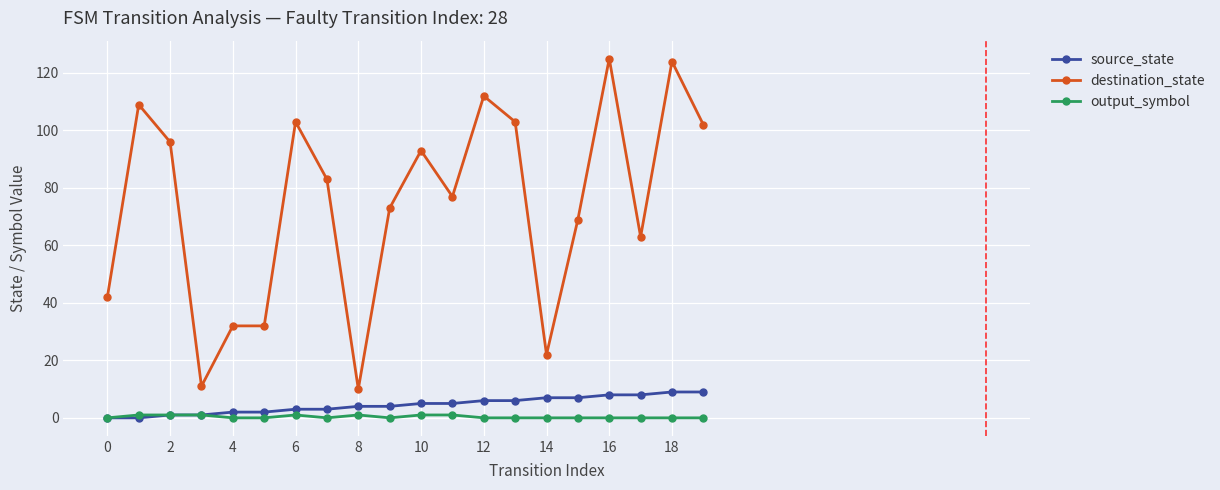

True or false: destination_state and output_symbol cross at least once.

False